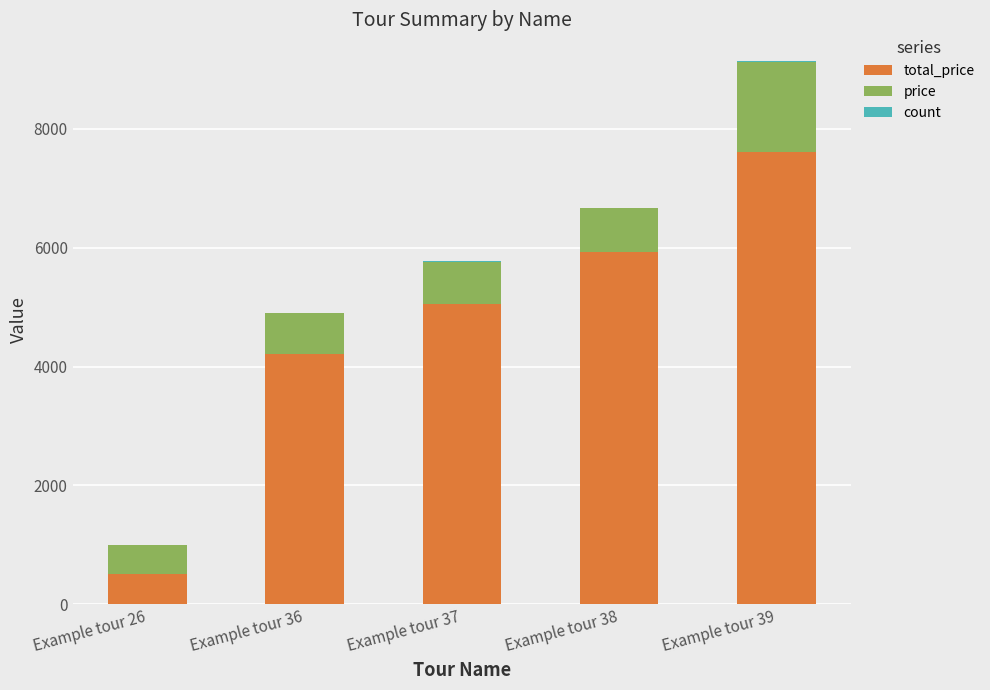

At which category is the sum across all series the highest?

Example tour 39